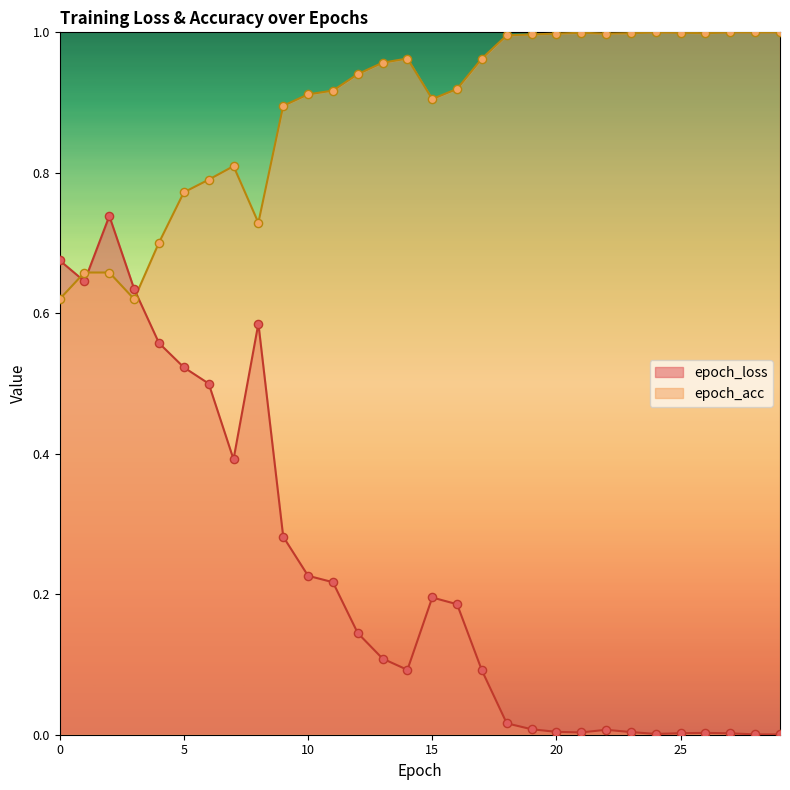

Is the value of epoch_acc at 23 greater than the value of epoch_loss at 22?

Yes